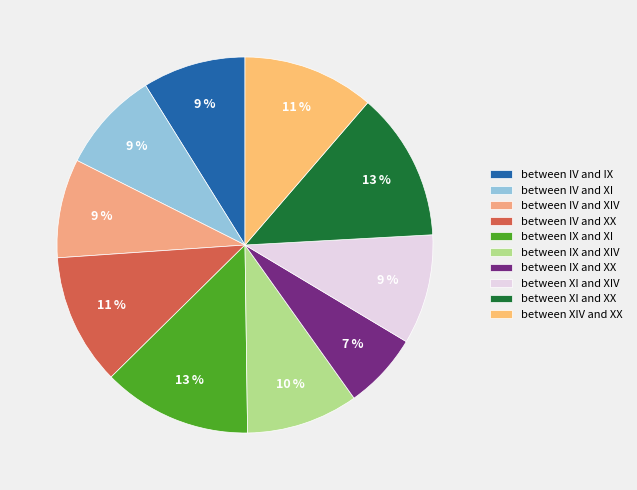

Is there a majority slice in this chart?

No